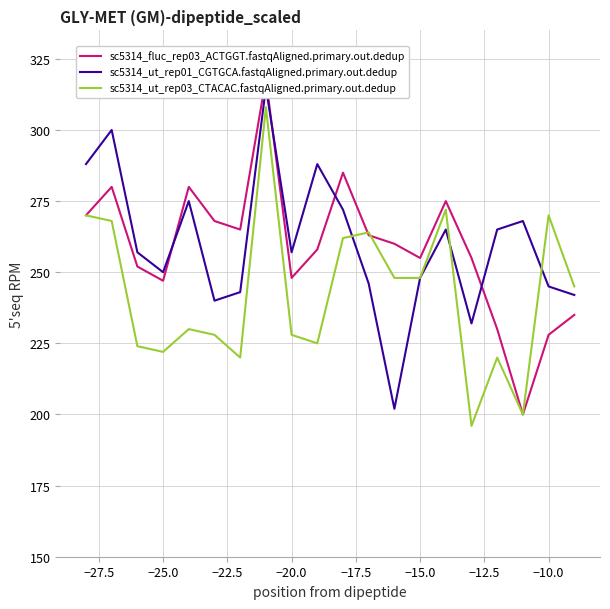

The value of sc5314_ut_rep03_CTACAC.fastqAligned.primary.out.dedup at −25.0 is 118. True or false?

False